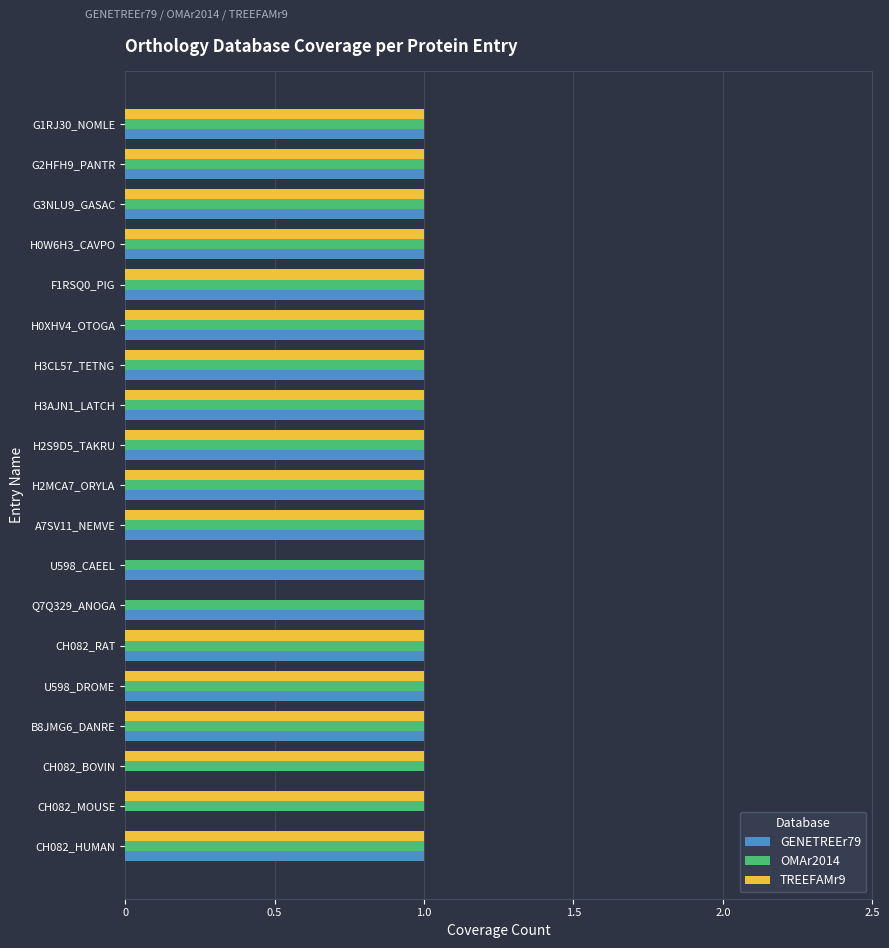

The GENETREEr79 series shows 1 at G1RJ30_NOMLE. True or false?

True